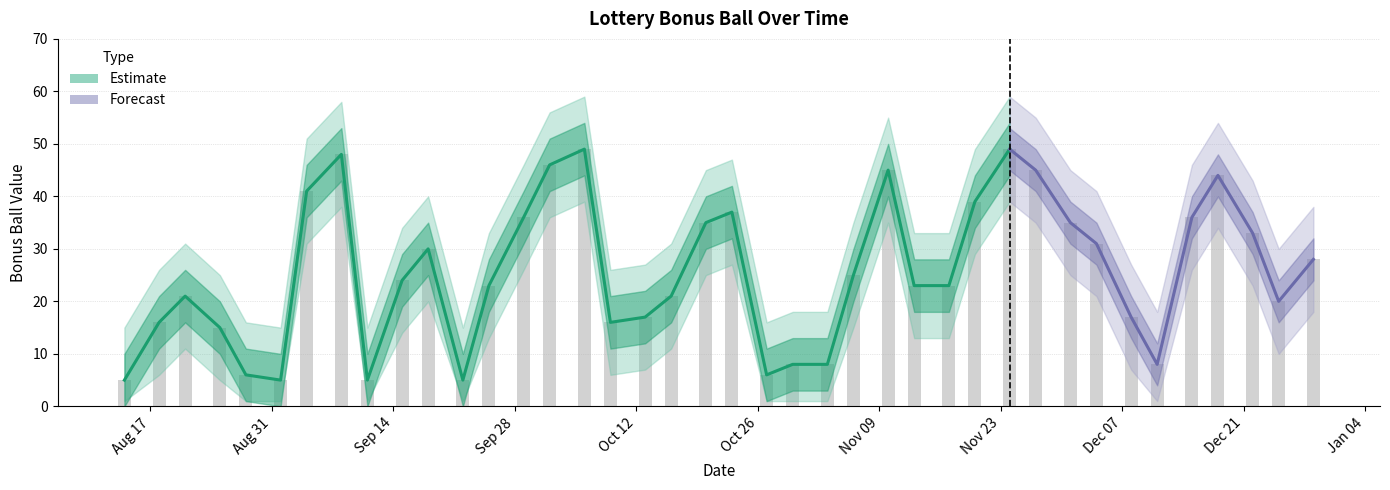

Between 2010-08-18 and 2010-11-06, which is larger?

2010-11-06